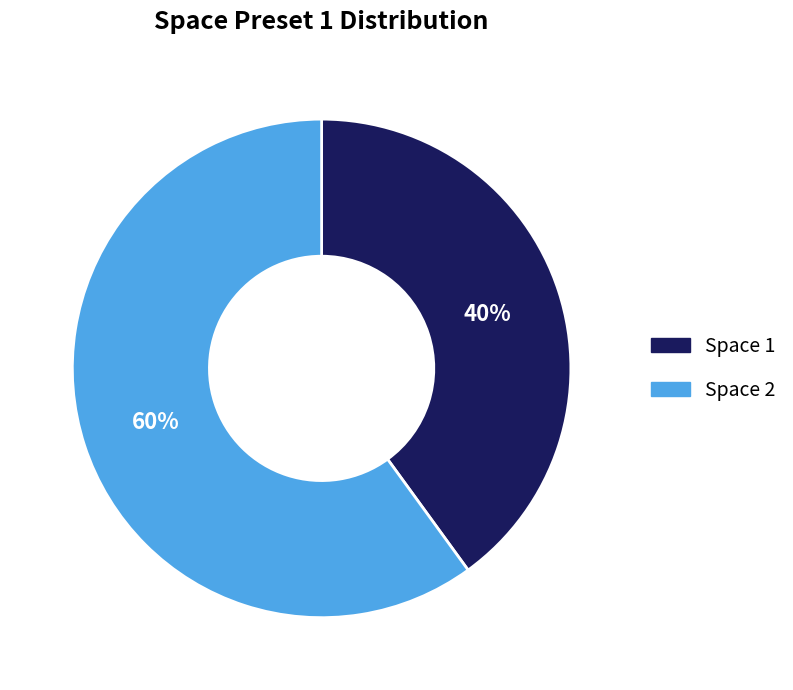

How many segments does this pie chart have?

2